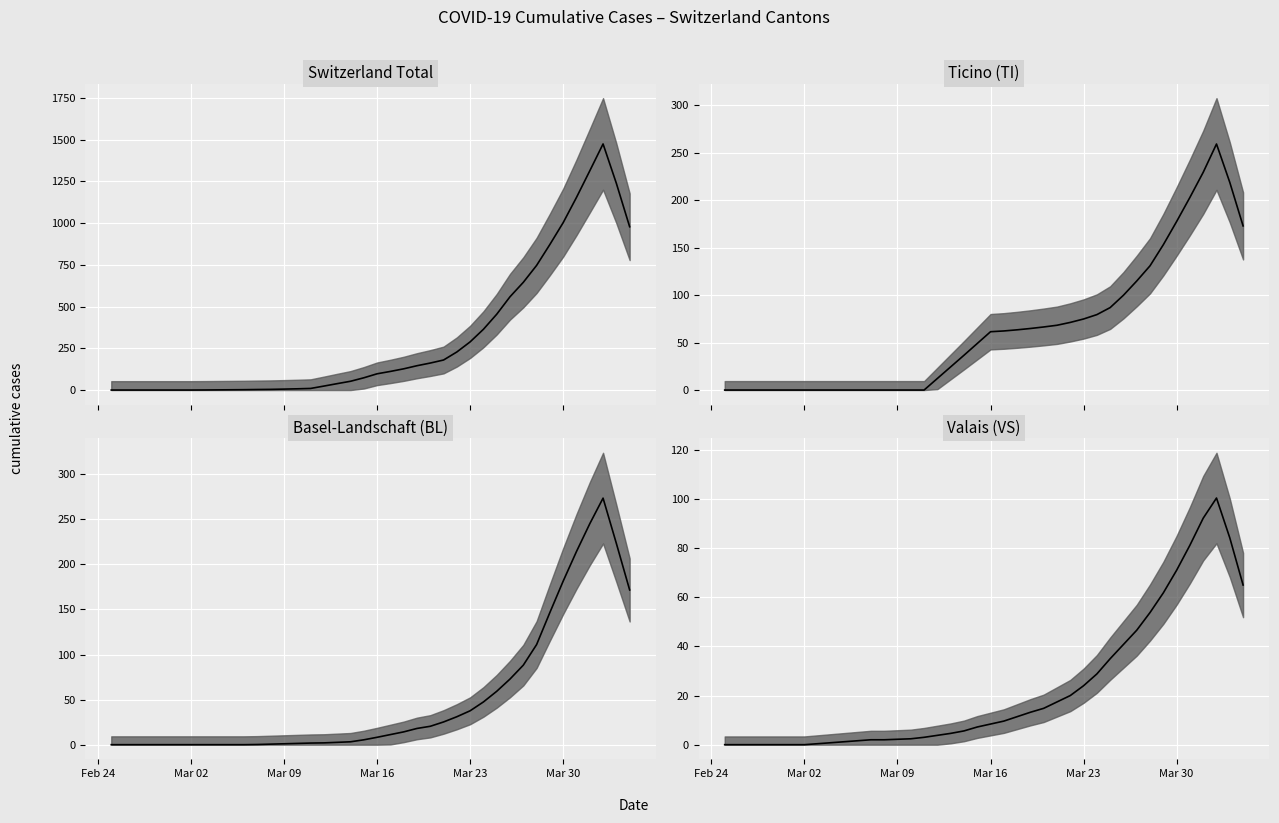

What position from the left is Mar 09?

3